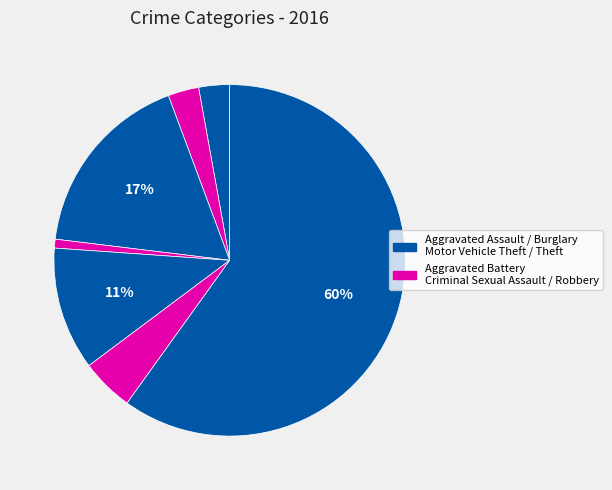

How many slices are in this pie chart?

7